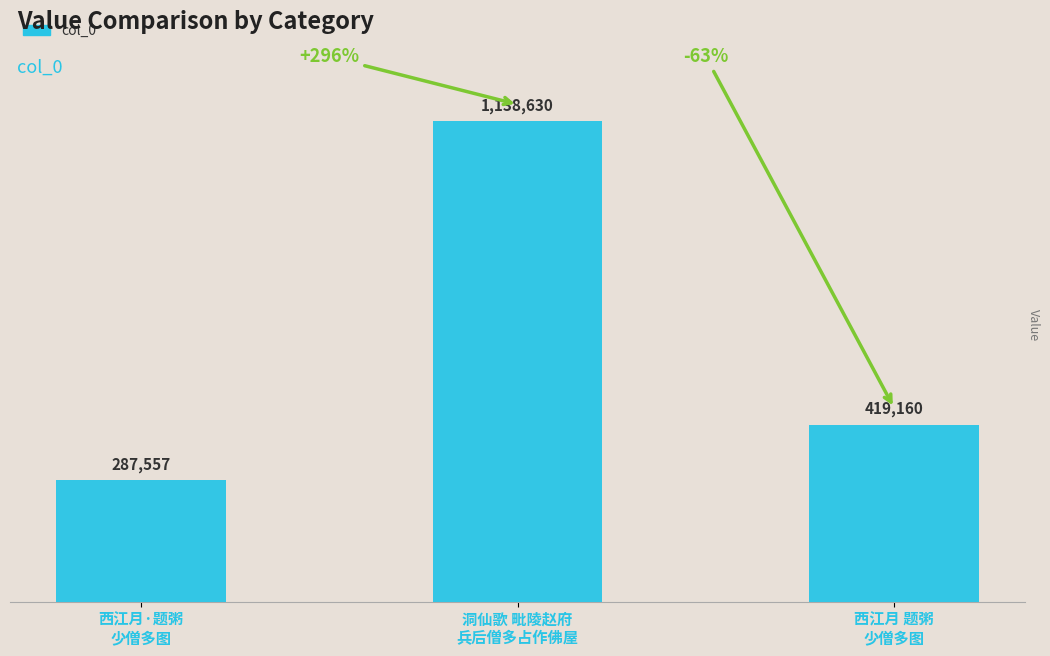

Reading right to left, what are all the values shown in this chart?

419160	1138630	287557